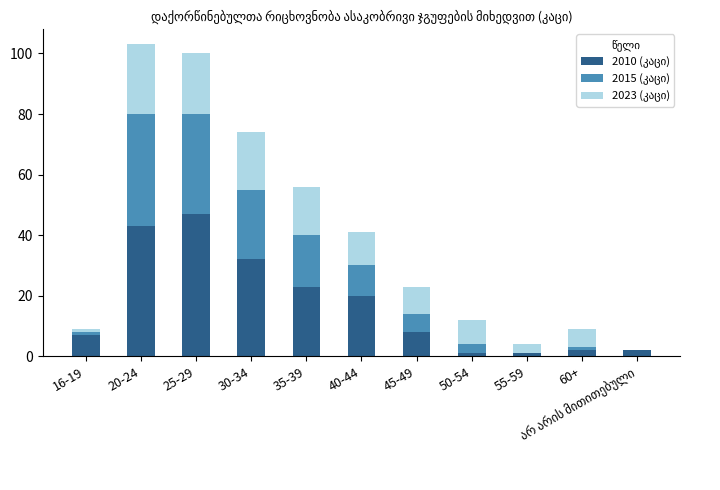

How many data points does each series have?

11